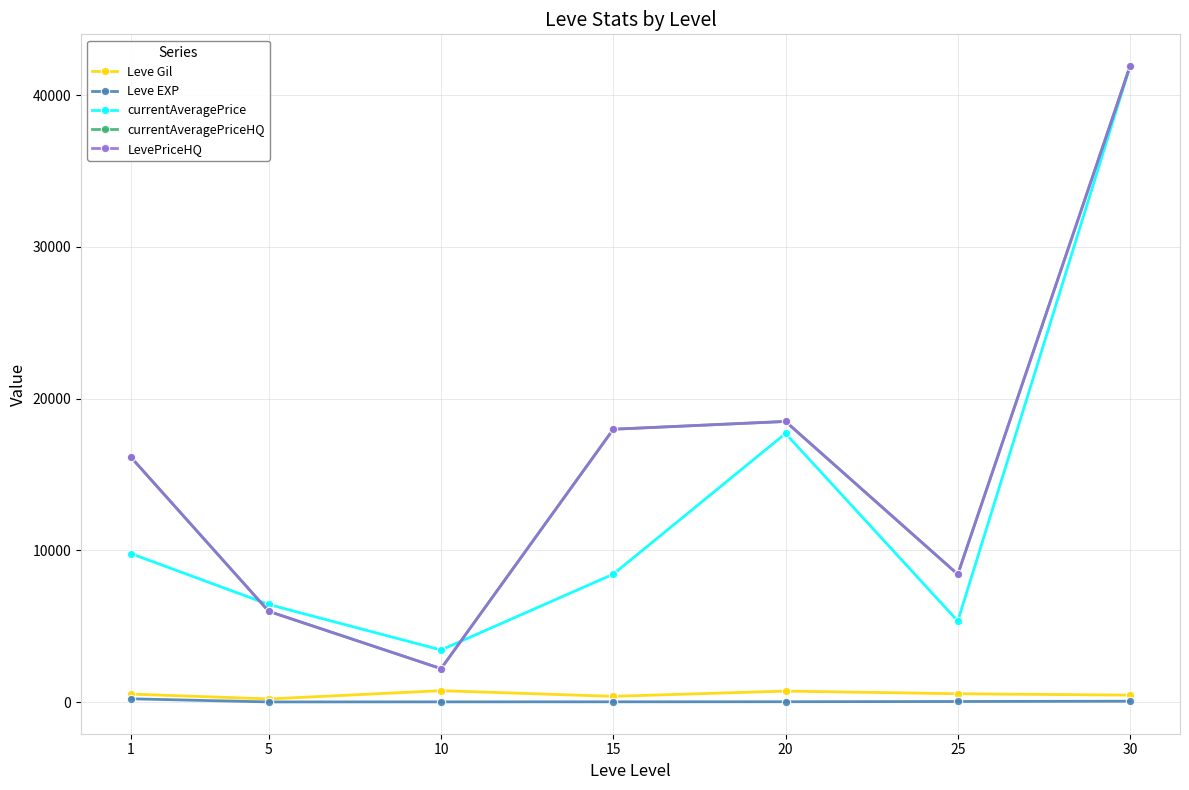

True or false: Leve EXP has a value of 33.7 at 25.

True